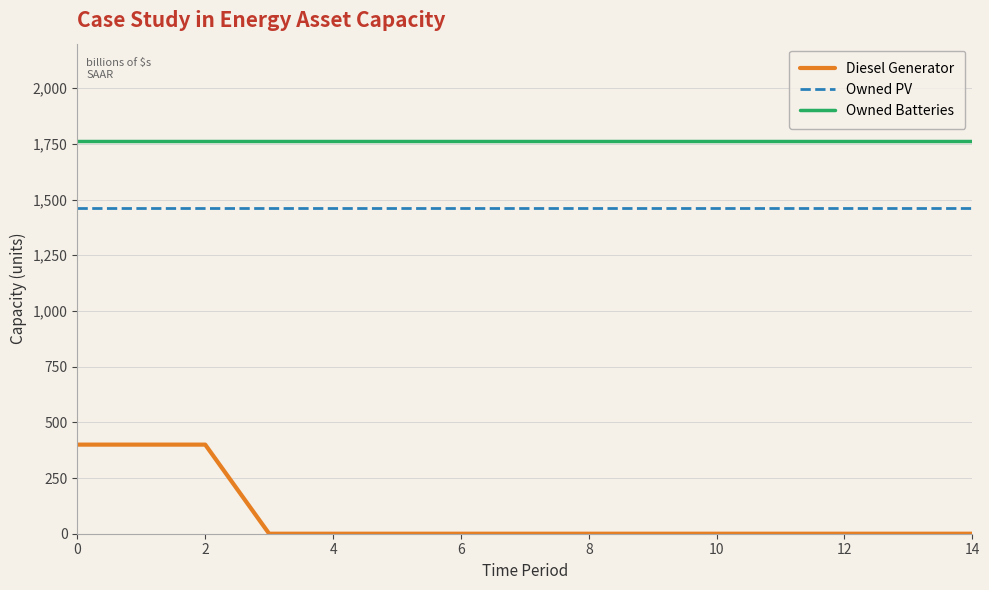

True or false: Owned PV and Owned Batteries cross at least once.

False